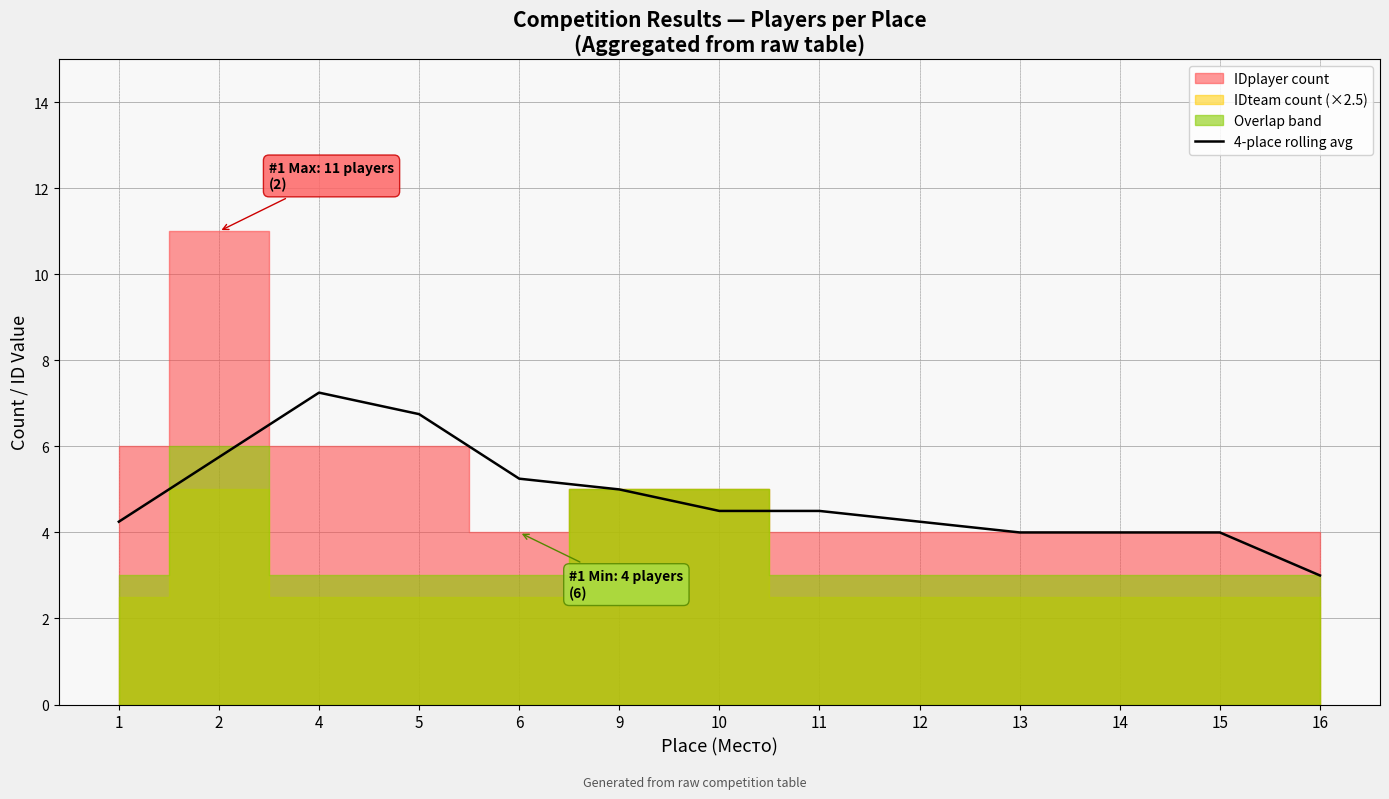

At which label is the value closest to 5?

9